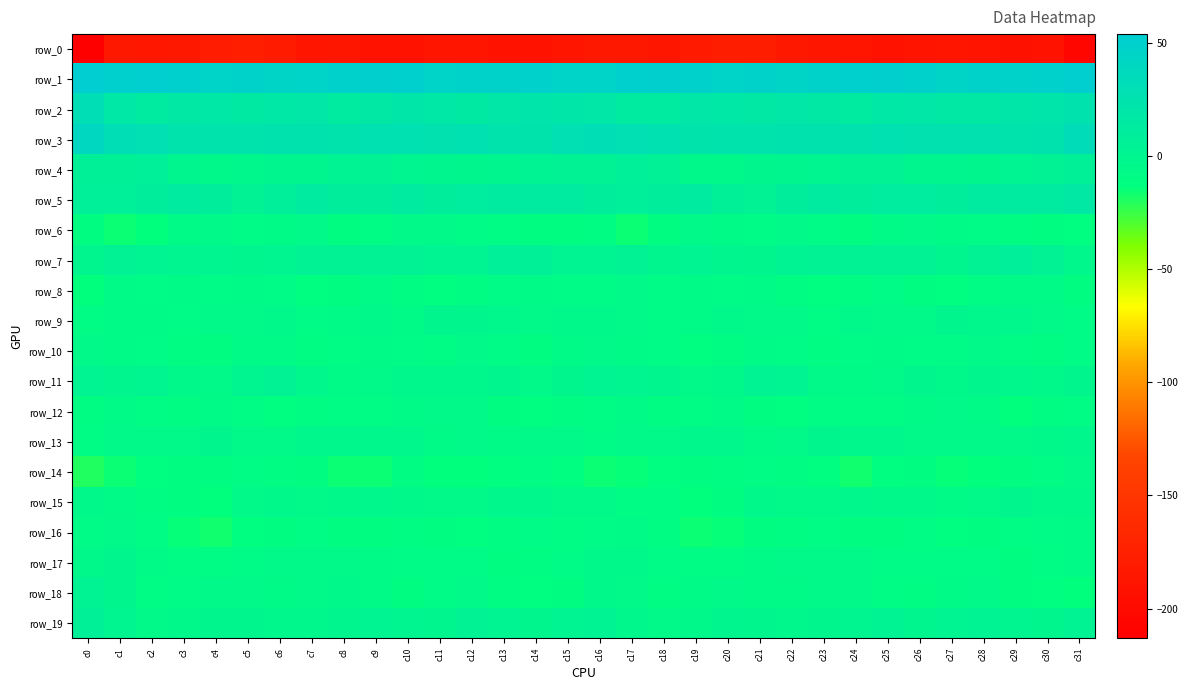

Reading left to right, list all the values displayed in this chart.

row_0: -213.1	-184.1	-185.6	-185.0	-179.1	-177.1	-181.6	-187.2	-186.0	-190.5	-189.3	-187.7	-187.9	-191.6	-191.8	-187.5	-184.1	-183.9	-186.7	-182.6	-177.7	-178.1	-184.3	-186.6	-187.6	-190.8	-188.3	-187.7	-188.7	-192.7	-190.5	-205.5
row_1: 53.8	50.1	51.8	49.7	45.8	47.5	45.0	46.0	48.2	51.6	50.5	45.8	46.7	47.5	47.9	46.0	46.2	49.8	51.3	48.0	46.3	46.8	44.6	46.8	49.7	51.7	48.8	45.1	47.5	47.5	48.4	51.9
row_2: 31.3	17.7	12.7	17.3	18.3	16.3	17.6	18.5	13.9	16.8	19.4	17.6	15.9	19.0	20.9	19.9	18.7	13.5	13.9	18.4	17.5	16.3	18.5	16.6	14.1	18.3	19.3	16.4	16.8	19.9	21.7	25.1
row_3: 39.6	30.7	27.8	23.9	24.0	23.9	25.0	25.2	24.4	27.5	26.9	26.3	26.8	24.4	23.5	28.2	31.7	28.6	26.9	23.0	24.3	23.9	25.5	24.8	25.3	27.6	26.6	26.6	26.2	23.6	24.9	33.2
row_4: 6.6	6.1	7.2	-0.9	-4.5	-2.5	-1.1	-0.8	1.8	4.3	0.4	-1.2	-1.6	-0.6	2.4	3.0	3.8	7.1	5.0	-3.6	-3.7	-2.0	-0.8	-0.4	3.3	3.5	-1.1	-1.1	-1.8	1.0	2.8	6.0
row_5: 7.8	7.6	9.9	12.6	9.1	4.3	8.0	13.0	11.0	10.5	12.1	10.1	11.4	13.8	13.7	12.9	9.8	8.7	10.5	12.4	6.6	4.6	10.8	12.4	10.3	11.5	11.4	9.9	12.8	13.8	14.0	16.4
row_6: -11.3	-15.3	-13.8	-6.9	-6.1	-8.2	-6.8	-6.1	-11.6	-8.9	-5.9	-6.3	-7.8	-9.3	-11.2	-11.5	-10.7	-15.2	-11.5	-5.5	-7.1	-8.2	-5.7	-8.7	-11.4	-7.5	-5.1	-7.5	-7.9	-10.2	-11.8	-12.3
row_7: -0.8	3.3	1.0	-0.3	0.2	-1.4	-0.2	3.7	3.6	3.9	4.8	0.8	1.2	7.7	6.6	1.0	0.8	4.3	-1.0	0.7	-0.5	-1.6	1.7	3.7	3.7	4.5	4.1	-0.6	3.8	8.5	4.2	-2.8
row_8: -13.3	-6.9	-8.0	-7.5	-8.4	-7.1	-8.6	-12.4	-11.6	-7.6	-10.3	-12.6	-10.6	-8.0	-7.0	-8.6	-8.2	-5.7	-8.6	-7.4	-8.2	-7.1	-10.0	-12.9	-9.9	-8.0	-11.3	-12.8	-9.2	-7.4	-7.7	-11.2
row_9: -8.8	-6.8	-7.5	-8.1	-4.8	-4.9	-4.6	-8.7	-6.7	-3.6	-6.8	-2.0	-2.4	-2.8	-4.9	-4.5	-4.4	-5.7	-8.3	-6.9	-4.4	-4.9	-5.4	-9.5	-4.4	-5.5	-5.1	-1.7	-2.7	-3.2	-5.8	-7.8
row_10: -5.2	-7.6	-8.0	-10.7	-11.4	-7.4	-7.5	-9.9	-9.6	-7.4	-7.9	-8.9	-6.4	-7.8	-11.1	-7.1	-4.8	-6.9	-8.7	-12.0	-9.8	-6.8	-8.6	-10.4	-8.7	-7.3	-8.5	-8.4	-6.0	-9.7	-10.6	-8.4
row_11: 1.1	-0.9	-0.3	-3.6	-5.8	0.3	2.8	-3.2	-7.4	-5.8	-2.8	-3.1	-3.3	-1.2	-4.8	-2.2	1.3	-0.3	-0.9	-5.6	-4.1	2.4	1.3	-5.7	-7.3	-4.7	-2.0	-4.1	-1.7	-3.0	-4.5	-2.4
row_12: -10.8	-7.4	-9.0	-10.1	-6.7	-9.4	-12.6	-10.2	-9.0	-9.0	-7.6	-6.5	-6.0	-10.9	-12.3	-10.3	-9.6	-7.0	-10.4	-8.9	-6.7	-11.2	-12.1	-9.1	-9.2	-8.8	-7.1	-6.2	-6.8	-12.9	-10.8	-9.6
row_13: -9.2	-6.5	-5.2	-5.0	-2.0	-6.0	-6.6	-3.0	-2.6	-2.5	-3.3	-6.7	-5.2	-6.7	-4.6	-5.2	-7.9	-5.5	-5.9	-3.1	-3.4	-6.8	-5.5	-2.2	-2.9	-2.5	-5.0	-6.4	-5.2	-6.6	-4.0	-3.4
row_14: -19.4	-15.5	-12.6	-11.3	-10.9	-9.2	-10.4	-11.6	-15.2	-15.3	-10.1	-13.9	-13.8	-12.6	-9.7	-11.9	-15.2	-14.1	-12.0	-11.4	-10.1	-9.5	-10.8	-12.5	-16.5	-12.7	-11.2	-14.6	-13.5	-11.3	-9.4	-6.4
row_15: -3.8	-6.9	-9.8	-11.4	-13.0	-6.5	-3.9	-5.4	-3.8	-3.3	-4.1	-6.2	-6.2	-2.6	-3.4	-4.7	-5.4	-8.8	-9.7	-13.0	-11.0	-4.5	-4.6	-5.1	-3.3	-3.5	-4.5	-7.3	-4.8	-2.3	-3.7	-4.0
row_16: -8.2	-5.4	-8.9	-14.1	-16.1	-12.6	-11.2	-9.7	-10.9	-11.8	-9.9	-11.0	-12.2	-10.0	-8.3	-8.7	-8.2	-6.7	-10.8	-15.6	-15.0	-11.7	-10.8	-9.7	-11.7	-11.2	-9.6	-12.5	-11.4	-9.1	-7.8	-7.7
row_17: -3.7	-1.5	-6.8	-9.2	-9.6	-8.5	-6.6	-5.1	-5.6	-7.3	-8.5	-8.6	-8.0	-10.9	-10.5	-8.5	-4.0	-3.9	-8.3	-9.1	-9.6	-7.6	-6.0	-5.4	-6.0	-7.9	-8.6	-8.6	-8.6	-11.2	-9.4	-6.8
row_18: 2.5	-1.6	-9.3	-8.2	-5.3	-6.4	-7.3	-5.2	-4.5	-7.5	-11.1	-8.4	-5.6	-10.2	-12.5	-11.9	-3.8	-5.6	-9.9	-6.8	-5.3	-6.9	-6.9	-4.7	-5.2	-9.3	-10.5	-6.9	-6.5	-11.4	-12.8	-13.3
row_19: 6.0	-0.2	-5.2	-4.3	-1.7	-1.5	-3.4	-2.6	-0.9	1.6	0.2	-0.4	3.3	0.8	-2.1	1.2	2.3	-3.4	-5.0	-4.2	-0.8	-2.4	-3.2	-2.0	-0.2	1.9	-0.7	1.5	2.7	-0.3	-1.5	2.6